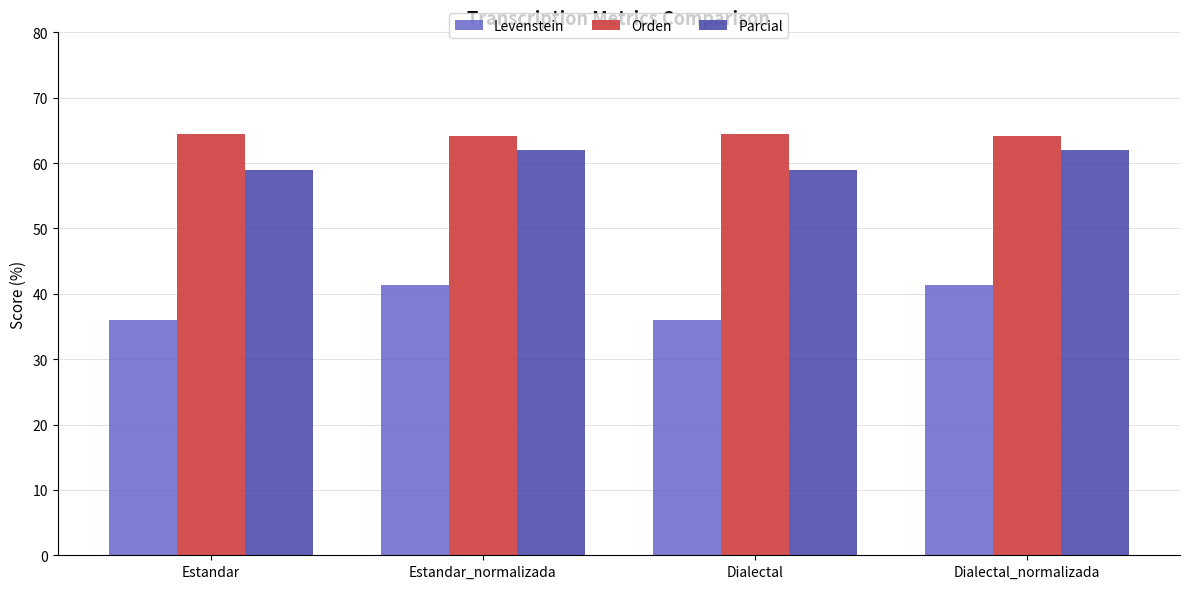

Which series has the largest total across all categories?

Orden